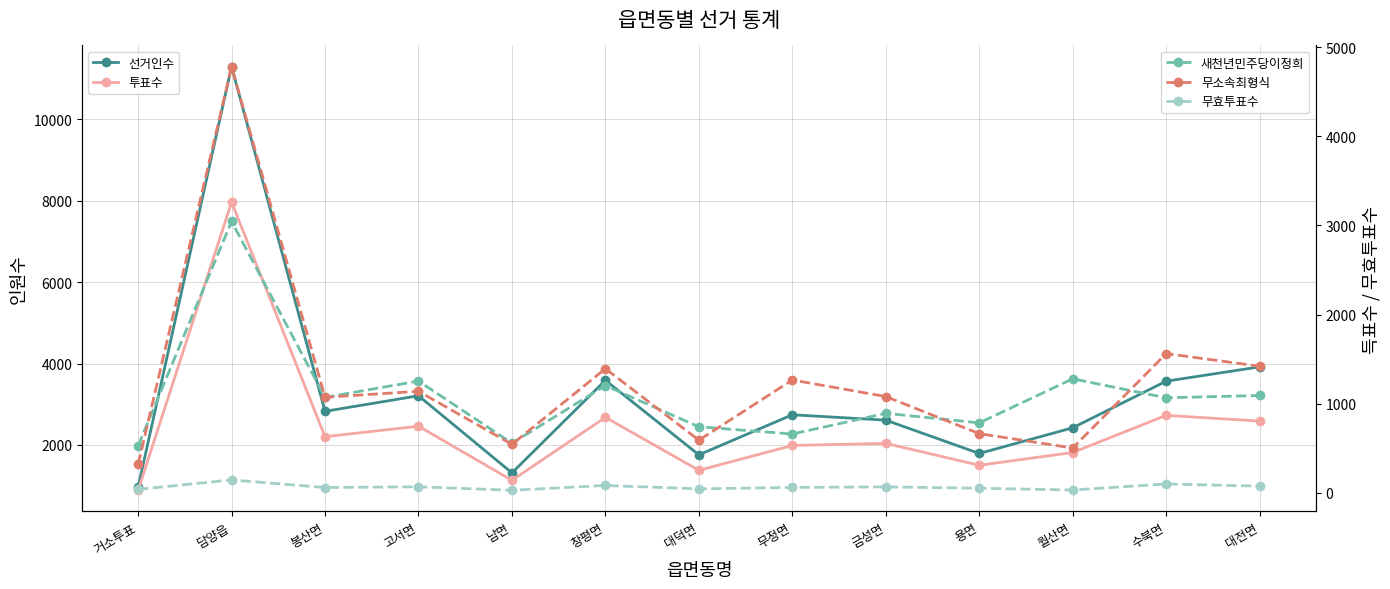

True or false: 새천년민주당이정희 has a value of 432 at 창평면.

False